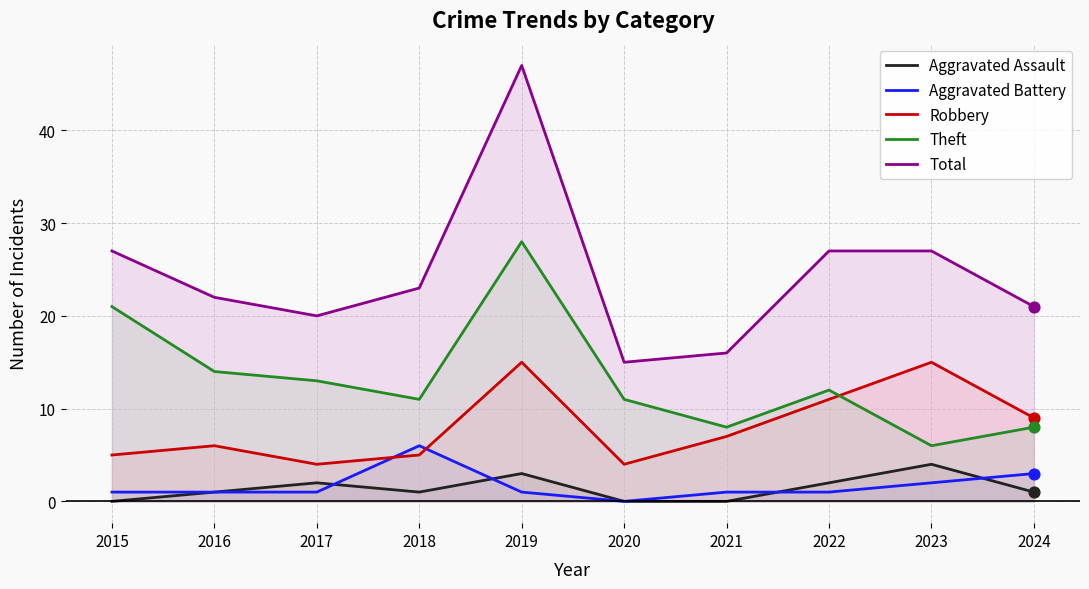

Is the value of Robbery at 2016 greater than the value of Aggravated Assault at 2015?

Yes